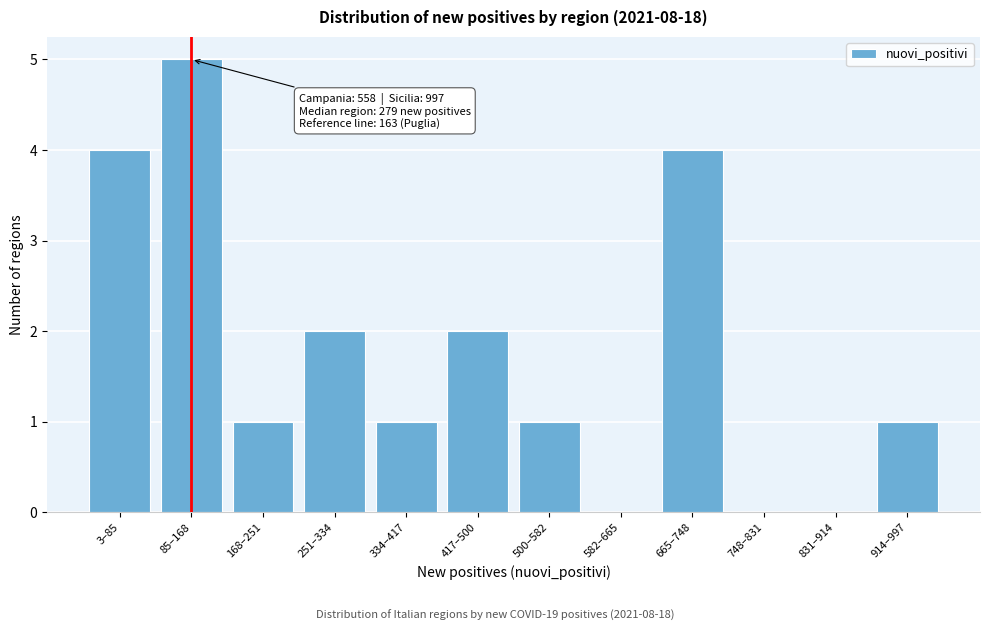

Reading right to left, list all the values displayed in this chart.

914–997=1	831–914=0	748–831=0	665–748=4	582–665=0	500–582=1	417–500=2	334–417=1	251–334=2	168–251=1	85–168=5	3–85=4